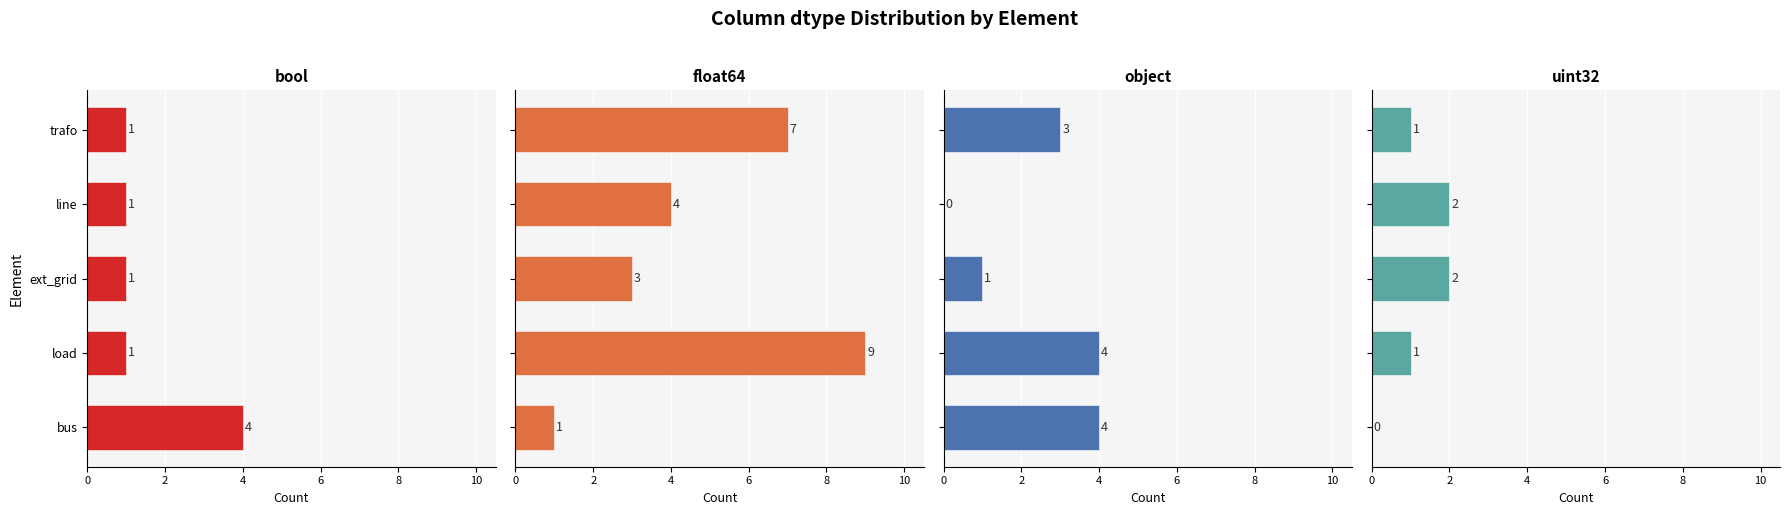

Which series has the largest total across all categories?

float64